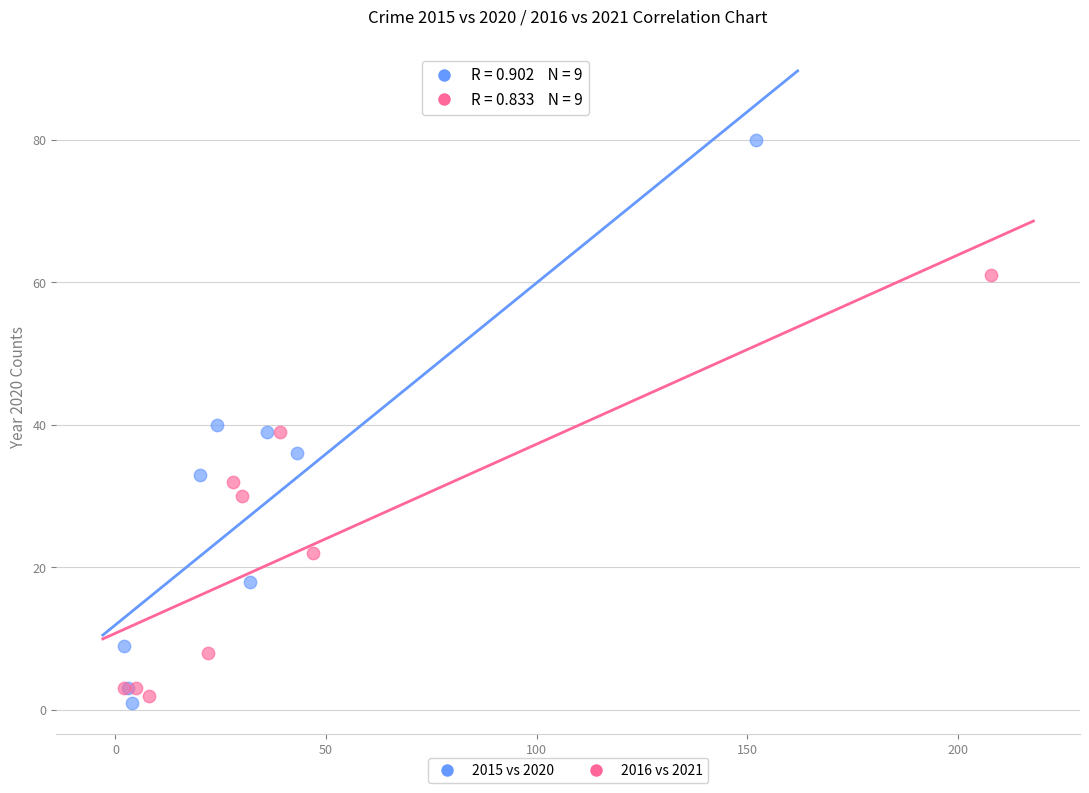

Which series reaches the minimum Y coordinate?

2015 vs 2020